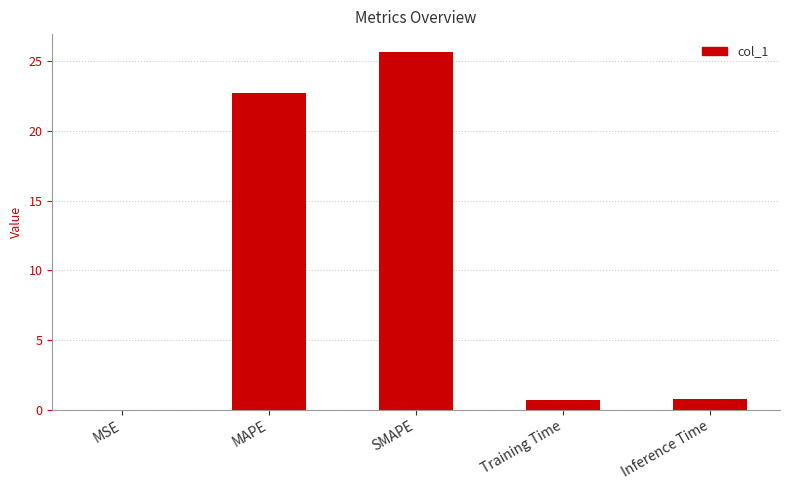

The chart shows a value of 22.7 at MAPE. True or false?

True